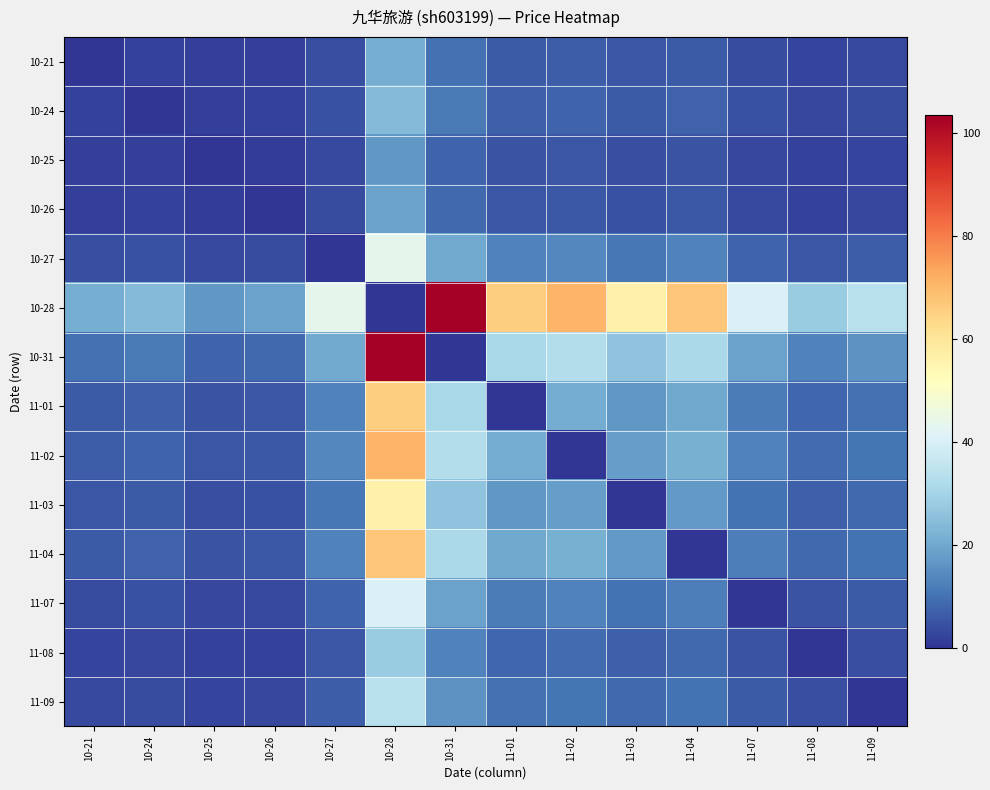

Which series changed the most between 10-27 and 11-04?

10-28